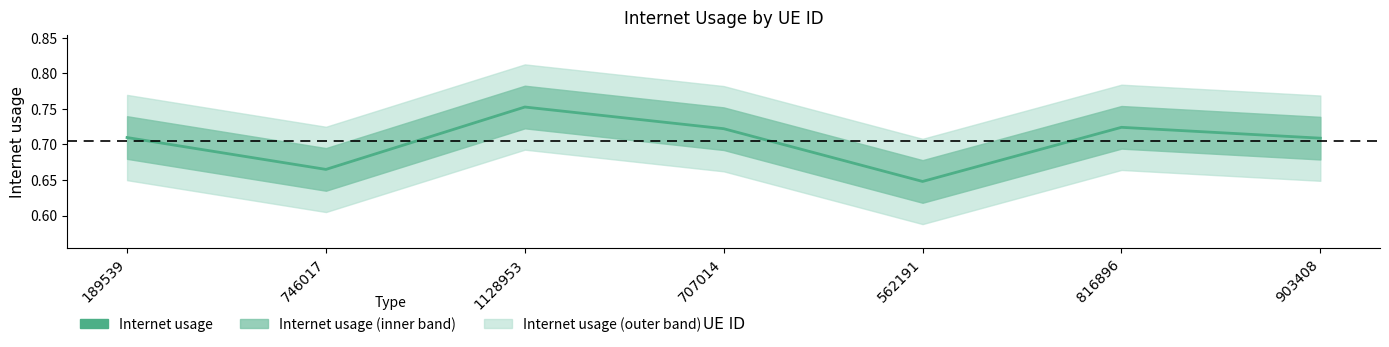

Which category has the highest value across all series?

1128953